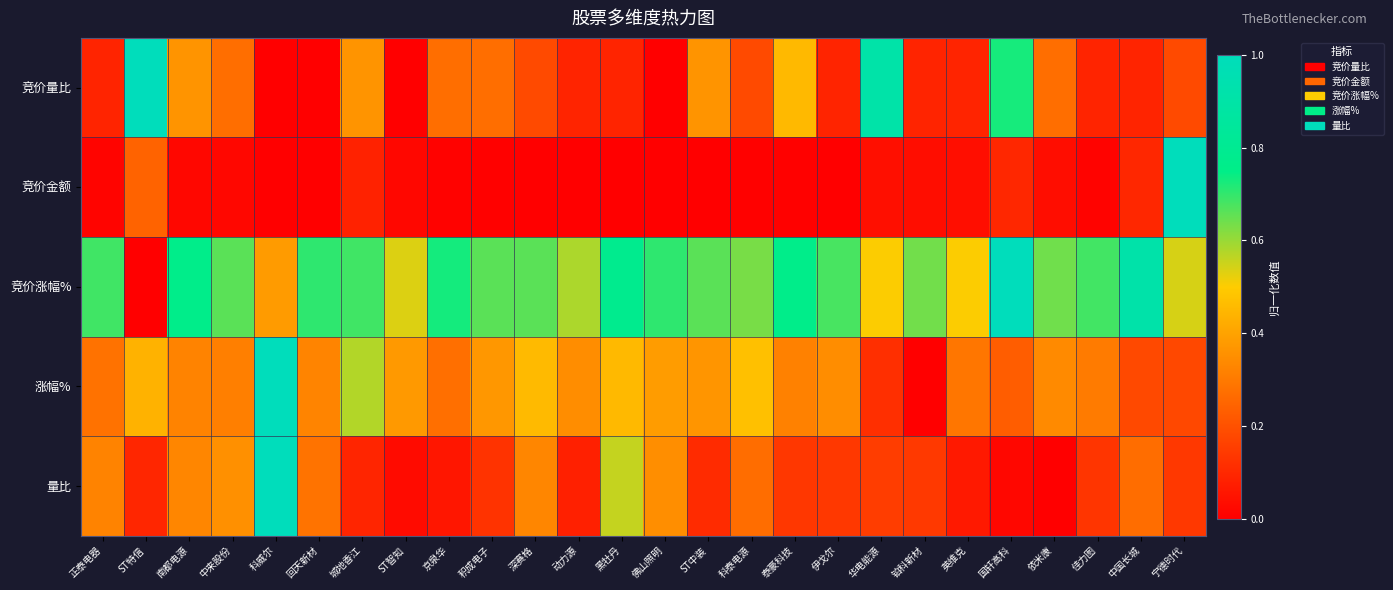

Reading right to left, list all the values displayed in this chart.

竞价量比: 宁德时代=0.2	中国长城=0.1	佳力图=0.1	依米康=0.3	国轩高科=0.7	英维克=0.1	铂科新材=0.1	华电能源=0.9	伊戈尔=0.1	泰豪科技=0.5	科泰电源=0.2	ST中装=0.4	佛山照明=0.0	黑牡丹=0.1	动力源=0.1	深赛格=0.2	积成电子=0.3	京泉华=0.3	ST智知=0.0	城地香江=0.4	回天新材=0.0	科威尔=0.0	中来股份=0.3	南都电源=0.4	ST特信=1.0	正泰电器=0.1
竞价金额: 宁德时代=1.0	中国长城=0.1	佳力图=0.0	依米康=0.0	国轩高科=0.1	英维克=0.0	铂科新材=0.0	华电能源=0.0	伊戈尔=0.0	泰豪科技=0.0	科泰电源=0.0	ST中装=0.0	佛山照明=0.0	黑牡丹=0.0	动力源=0.0	深赛格=0.0	积成电子=0.0	京泉华=0.0	ST智知=0.0	城地香江=0.1	回天新材=0.0	科威尔=0.0	中来股份=0.0	南都电源=0.0	ST特信=0.2	正泰电器=0.0
竞价涨幅%: 宁德时代=0.5	中国长城=0.9	佳力图=0.7	依米康=0.6	国轩高科=1.0	英维克=0.5	铂科新材=0.6	华电能源=0.5	伊戈尔=0.7	泰豪科技=0.8	科泰电源=0.6	ST中装=0.7	佛山照明=0.7	黑牡丹=0.8	动力源=0.6	深赛格=0.7	积成电子=0.7	京泉华=0.7	ST智知=0.5	城地香江=0.7	回天新材=0.7	科威尔=0.4	中来股份=0.7	南都电源=0.8	ST特信=0.0	正泰电器=0.7
涨幅%: 宁德时代=0.2	中国长城=0.2	佳力图=0.3	依米康=0.3	国轩高科=0.2	英维克=0.3	铂科新材=0.0	华电能源=0.1	伊戈尔=0.3	泰豪科技=0.3	科泰电源=0.5	ST中装=0.4	佛山照明=0.4	黑牡丹=0.5	动力源=0.3	深赛格=0.5	积成电子=0.4	京泉华=0.3	ST智知=0.4	城地香江=0.6	回天新材=0.3	科威尔=1.0	中来股份=0.3	南都电源=0.3	ST特信=0.4	正泰电器=0.3
量比: 宁德时代=0.1	中国长城=0.3	佳力图=0.1	依米康=0.0	国轩高科=0.0	英维克=0.1	铂科新材=0.1	华电能源=0.2	伊戈尔=0.1	泰豪科技=0.1	科泰电源=0.3	ST中装=0.1	佛山照明=0.3	黑牡丹=0.6	动力源=0.1	深赛格=0.3	积成电子=0.1	京泉华=0.1	ST智知=0.0	城地香江=0.1	回天新材=0.3	科威尔=1.0	中来股份=0.4	南都电源=0.3	ST特信=0.1	正泰电器=0.3